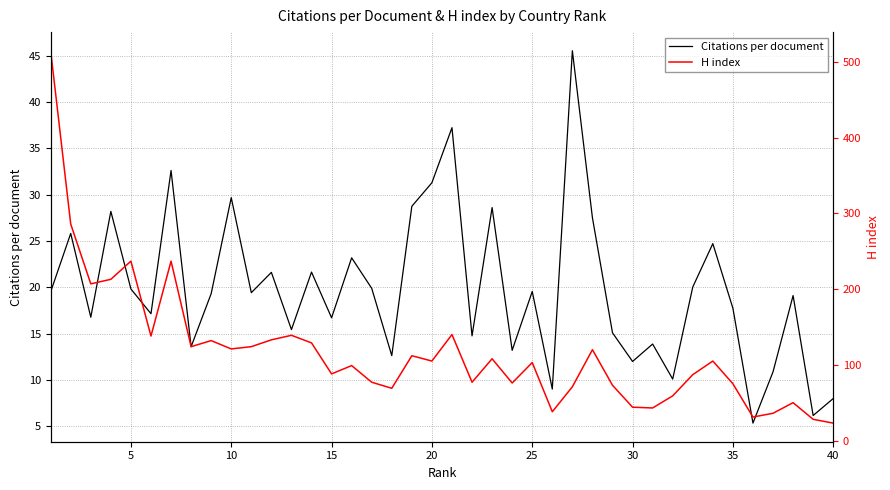

What is the highest value of the Citations per document series?

45.5